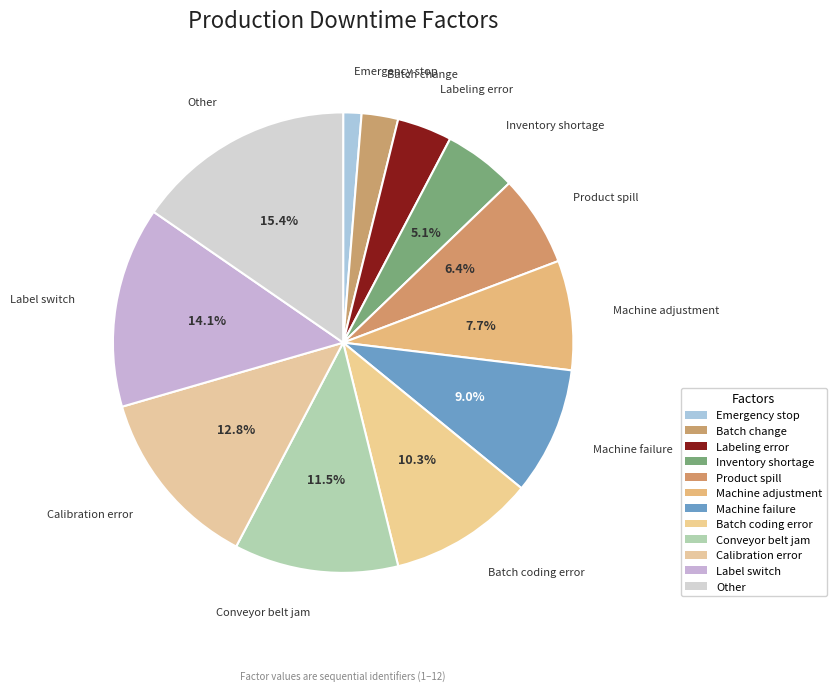

Count the number of slices in the pie.

12